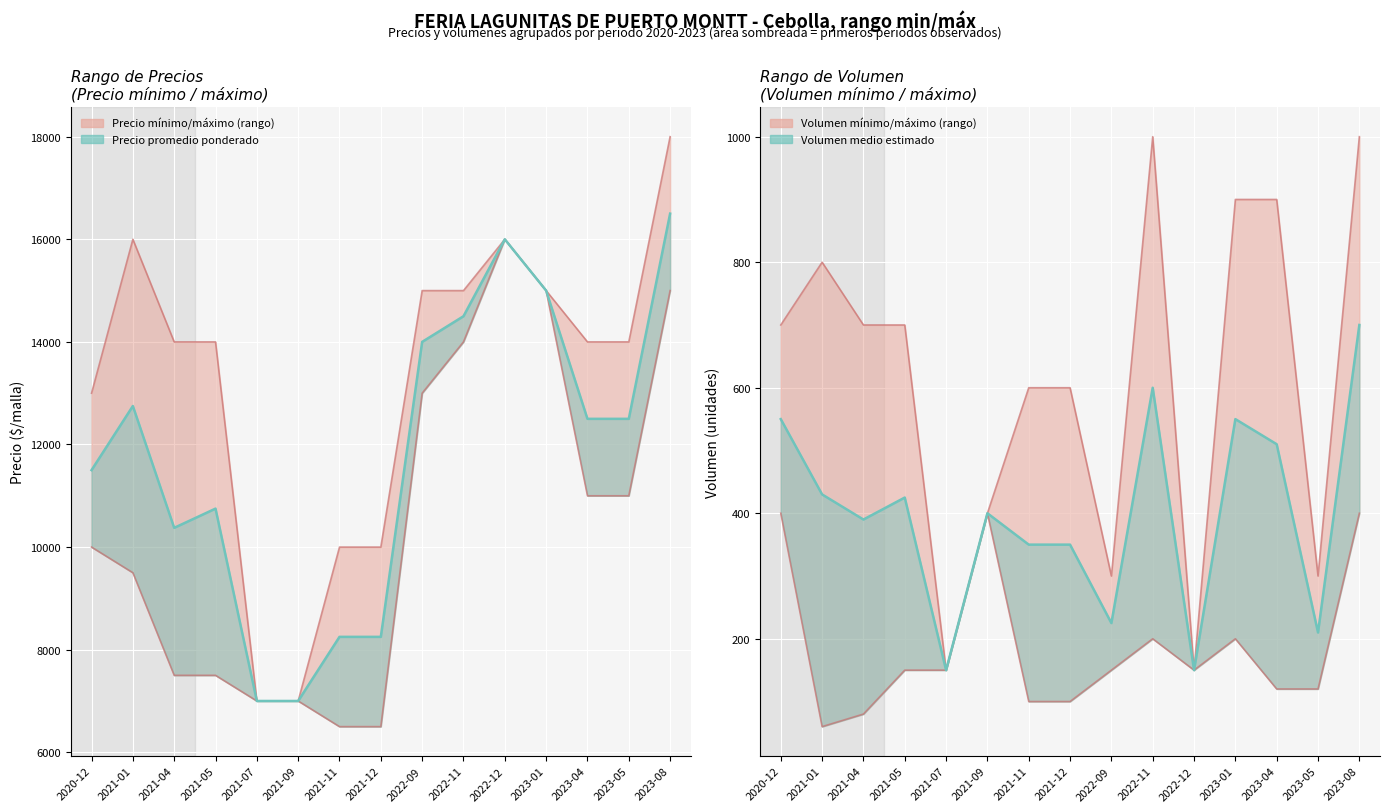

What is the label of the 13th point from the left?

2023-04